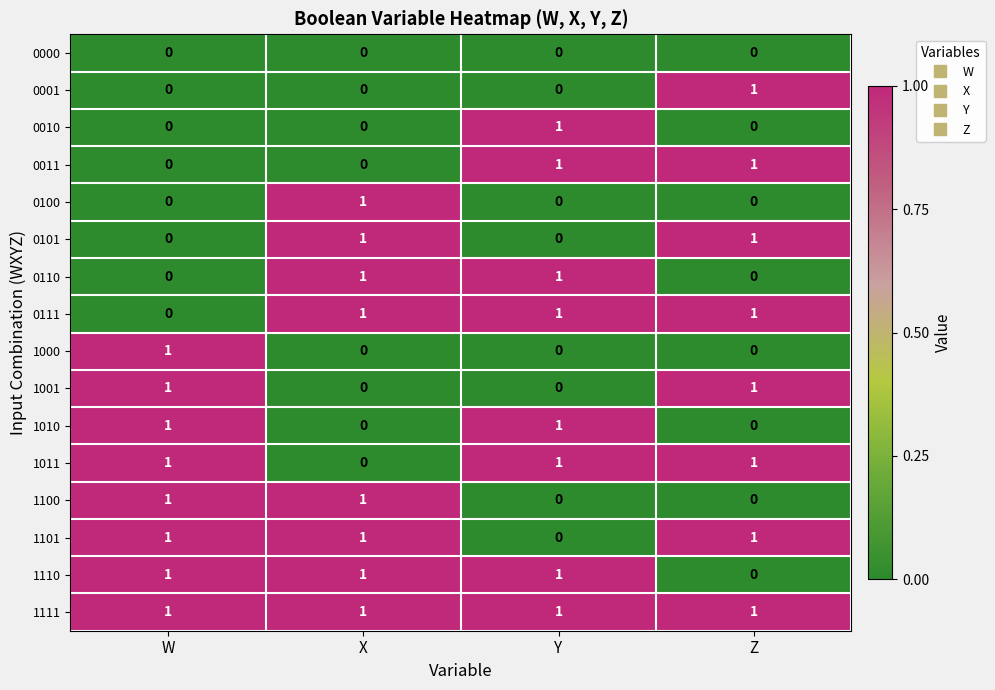

Where is 0111 nearest to the value 0?

W